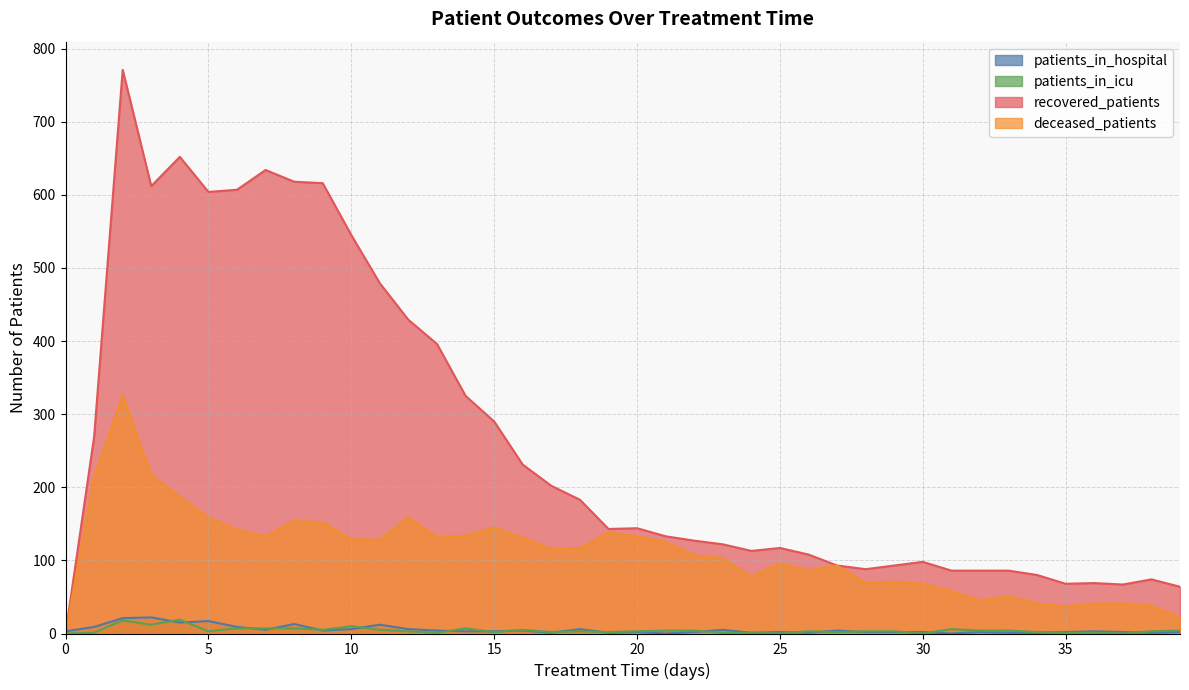

What are all the series names shown in the legend?

patients_in_hospital, patients_in_icu, recovered_patients, deceased_patients